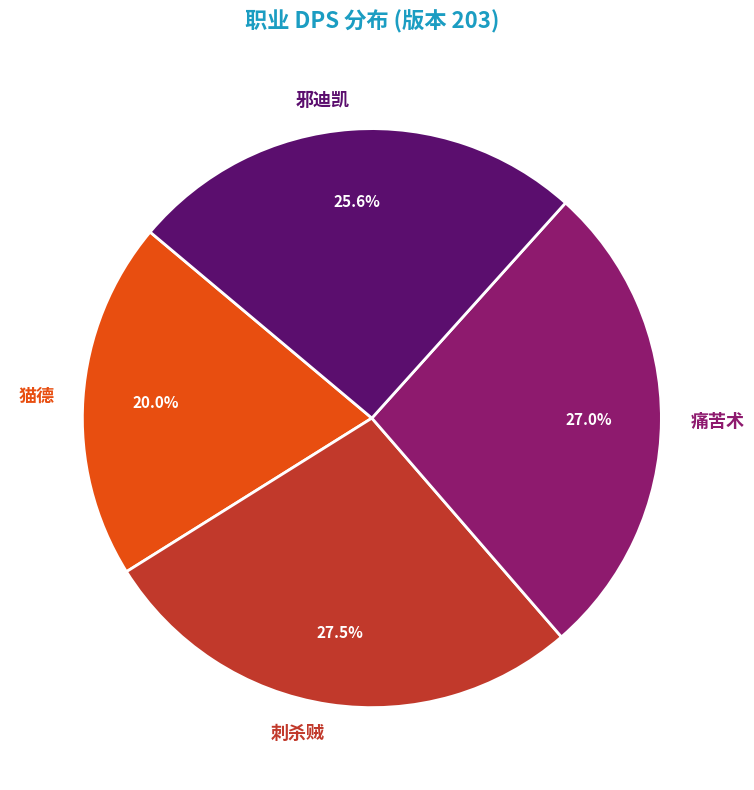

Is there a majority slice in this chart?

No